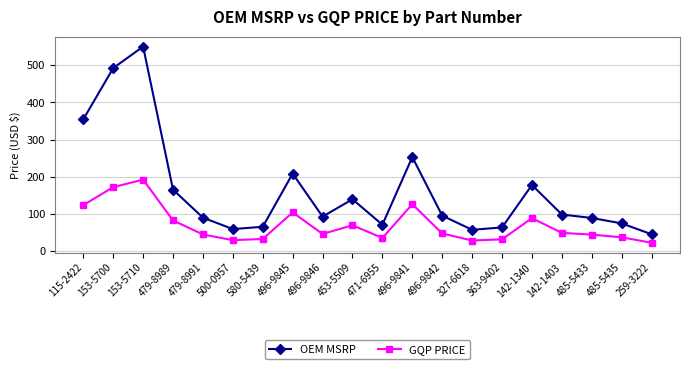

How many distinct data groups are displayed?

2